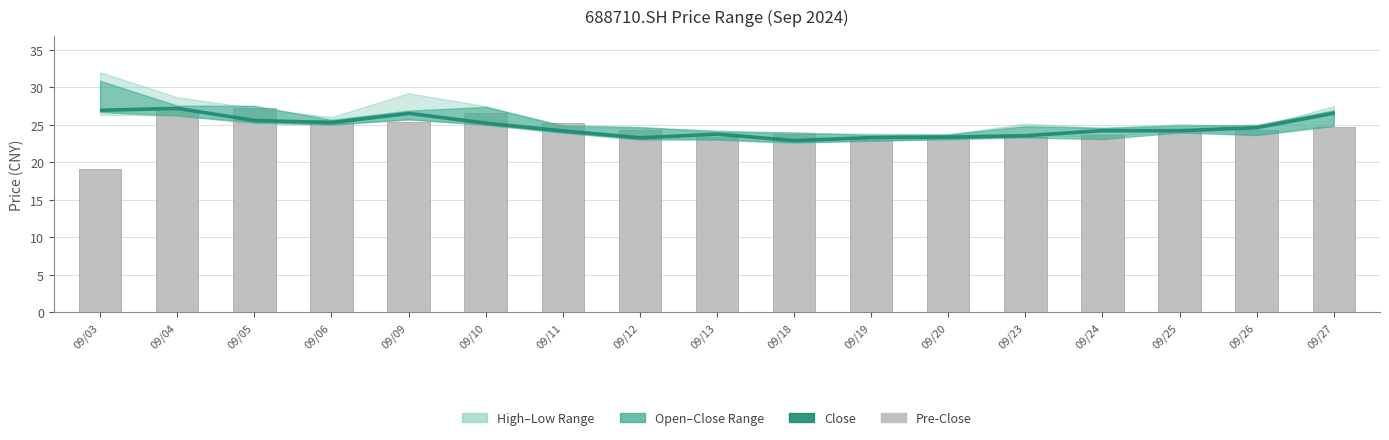

How many bars are there in total?

17